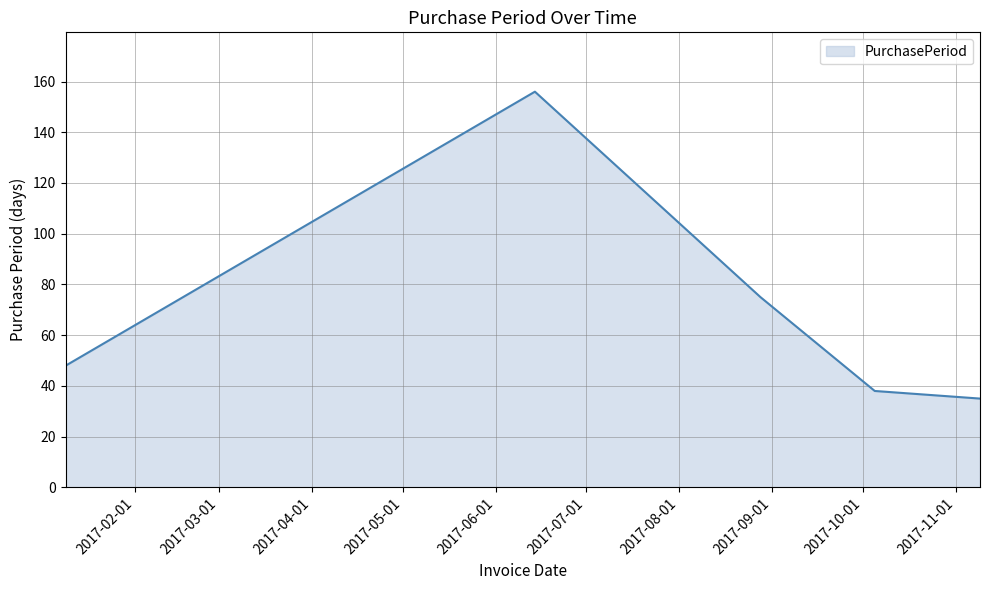

True or false: the data has more than 2 interior local peaks.

False